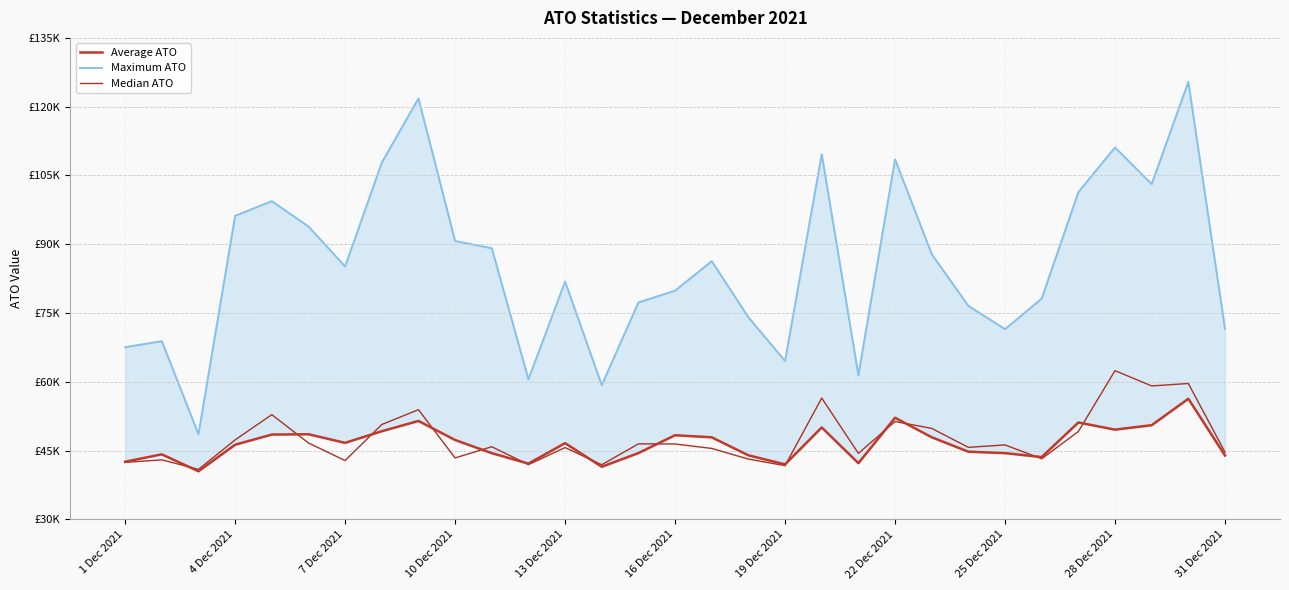

How many values in the Median ATO series exceed 45857?

16